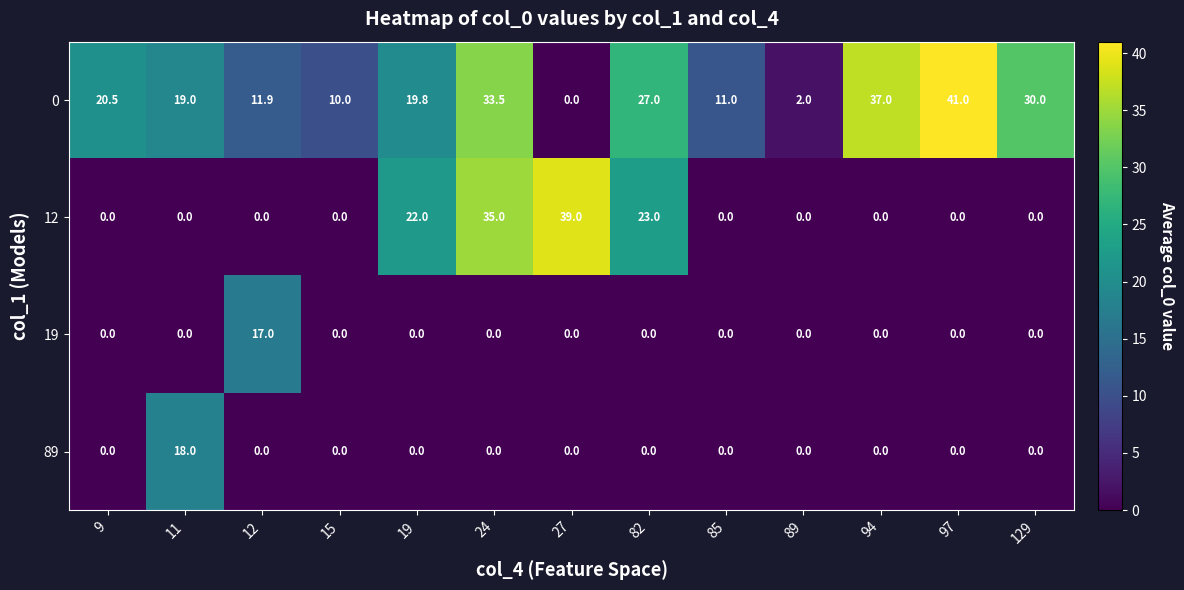

What is the maximum value shown in the chart?

41.0